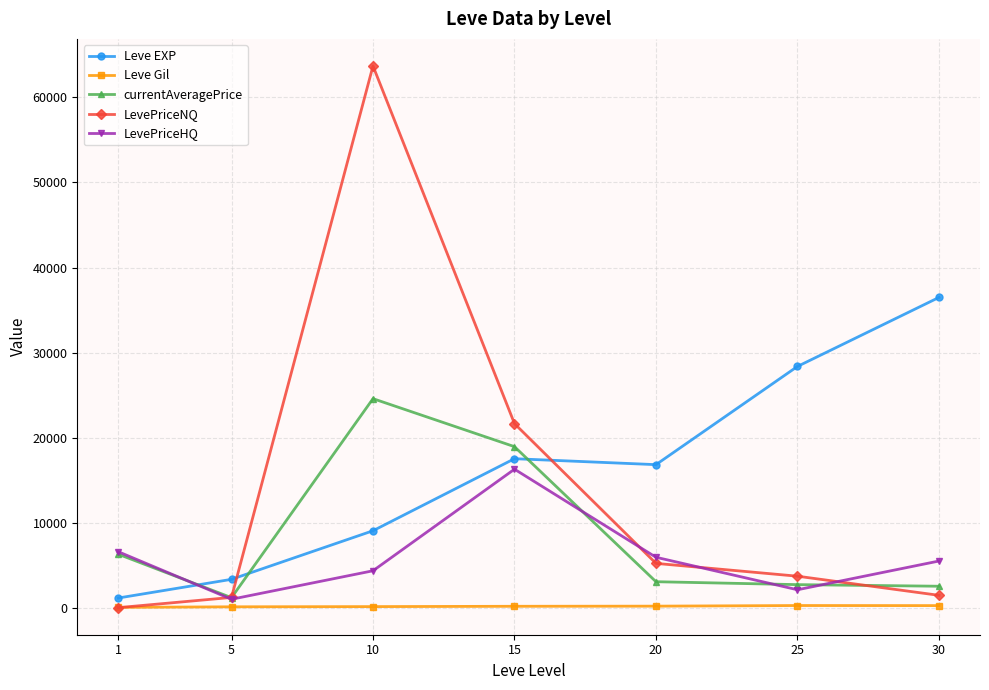

At 30, list the series in order from largest to smallest.

Leve EXP, LevePriceHQ, currentAveragePrice, LevePriceNQ, Leve Gil